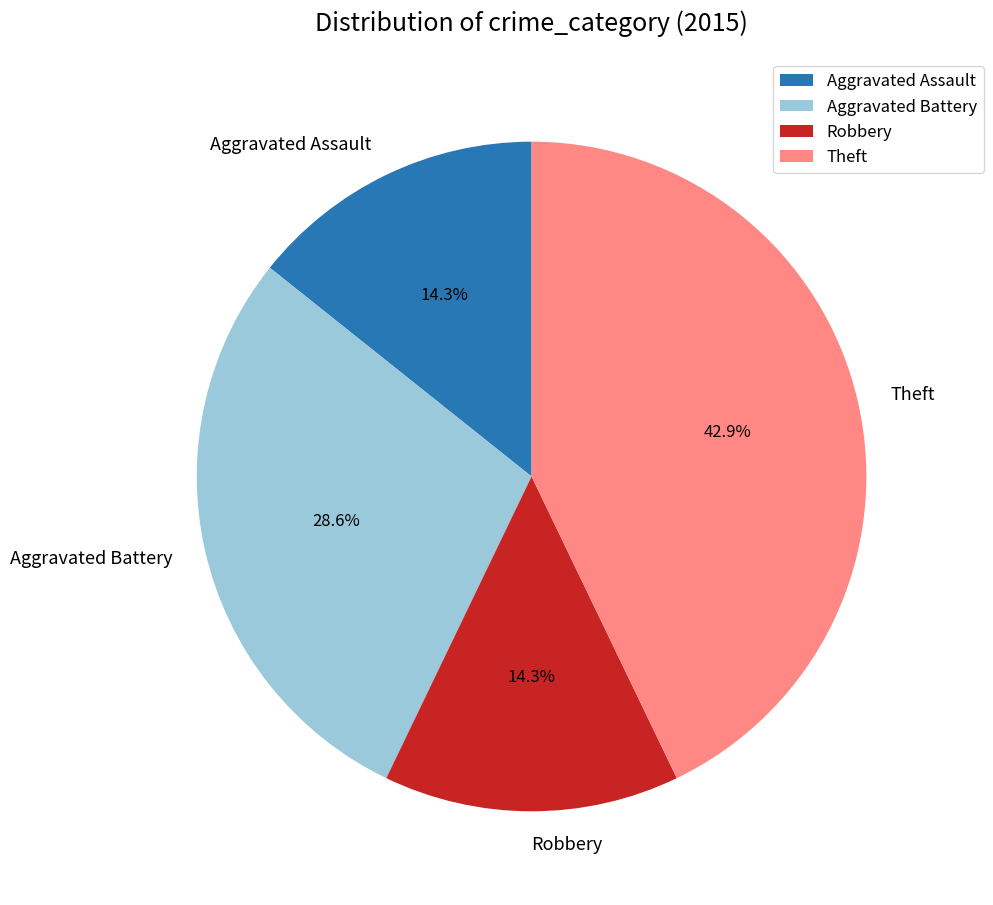

True or false: Robbery accounts for 14% of the total.

True